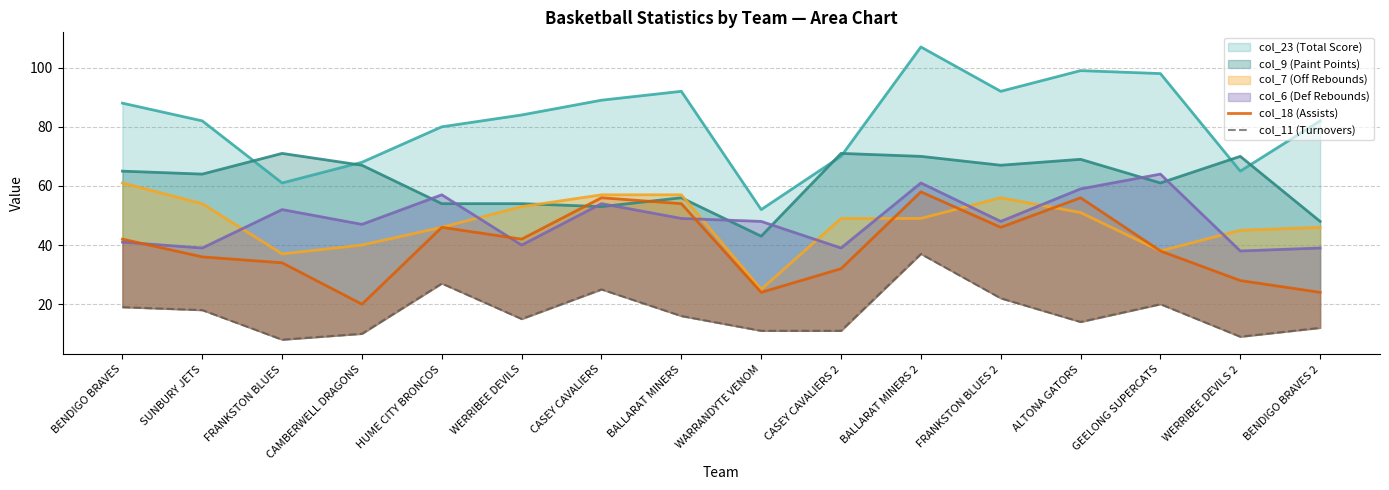

Reading left to right, extract all data points from this chart.

col_18 (Assists): BENDIGO BRAVES=42	SUNBURY JETS=36	FRANKSTON BLUES=34	CAMBERWELL DRAGONS=20	HUME CITY BRONCOS=46	WERRIBEE DEVILS=42	CASEY CAVALIERS=56	BALLARAT MINERS=54	WARRANDYTE VENOM=24	CASEY CAVALIERS 2=32	BALLARAT MINERS 2=58	FRANKSTON BLUES 2=46	ALTONA GATORS=56	GEELONG SUPERCATS=38	WERRIBEE DEVILS 2=28	BENDIGO BRAVES 2=24
col_11 (Turnovers): BENDIGO BRAVES=19	SUNBURY JETS=18	FRANKSTON BLUES=8	CAMBERWELL DRAGONS=10	HUME CITY BRONCOS=27	WERRIBEE DEVILS=15	CASEY CAVALIERS=25	BALLARAT MINERS=16	WARRANDYTE VENOM=11	CASEY CAVALIERS 2=11	BALLARAT MINERS 2=37	FRANKSTON BLUES 2=22	ALTONA GATORS=14	GEELONG SUPERCATS=20	WERRIBEE DEVILS 2=9	BENDIGO BRAVES 2=12